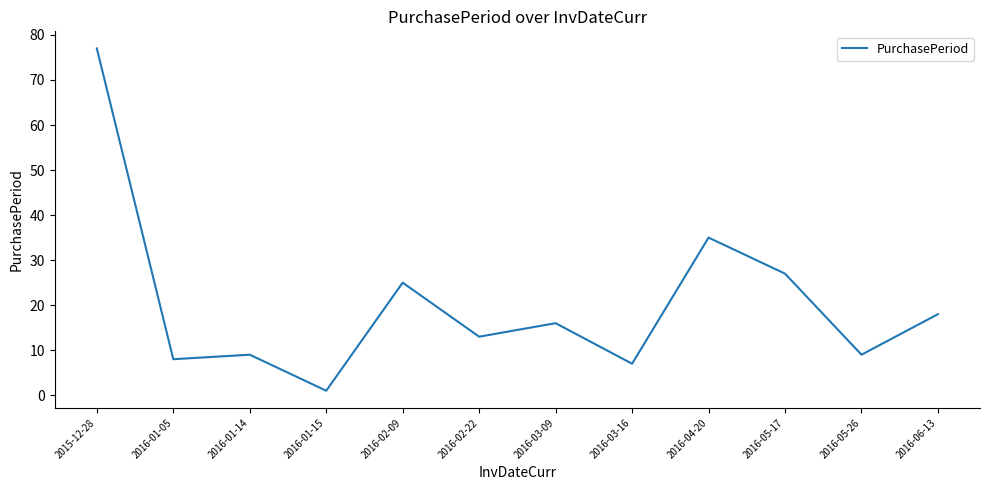

What position from the right is 2016-02-09?

8